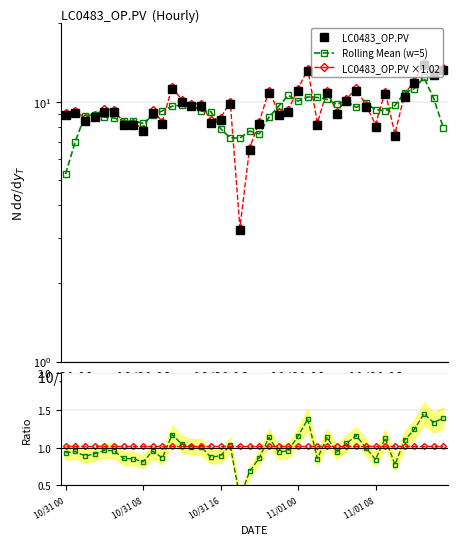

How many interior local valleys does the Rolling Mean (w=5) series have?

7